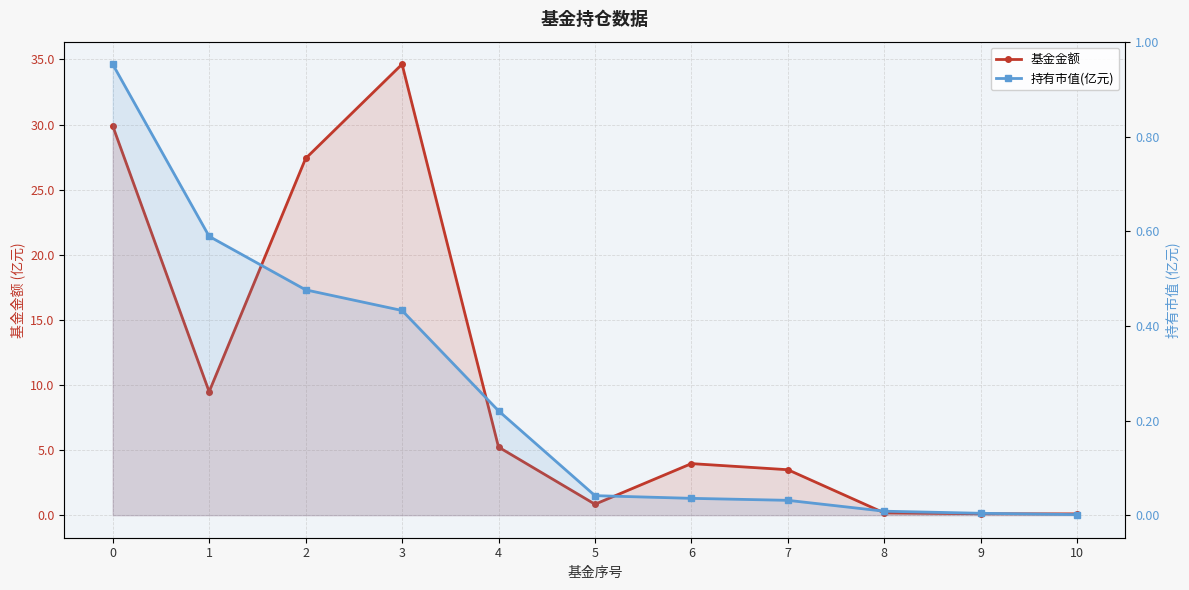

True or false: 基金金额 and 持有市值(亿元) cross at least once.

False